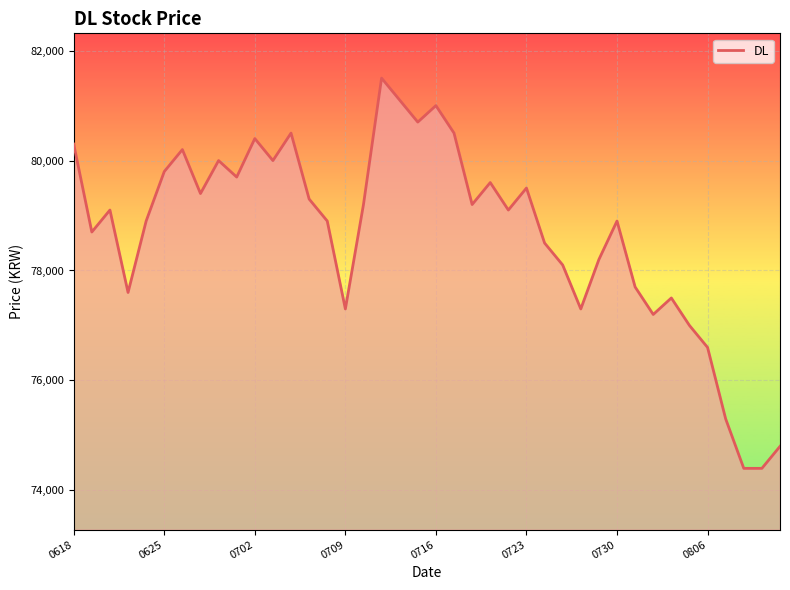

What is the smallest value displayed?

74400